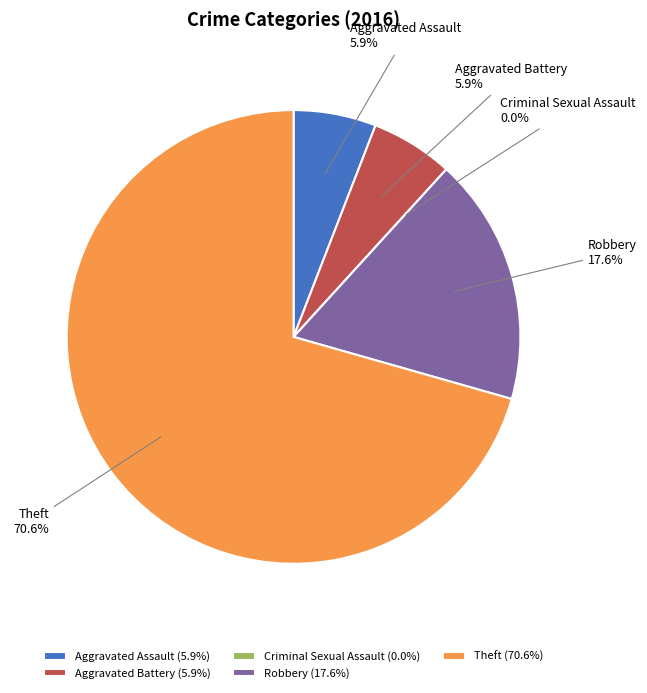

To the nearest percent, what is the average slice percentage?

20%